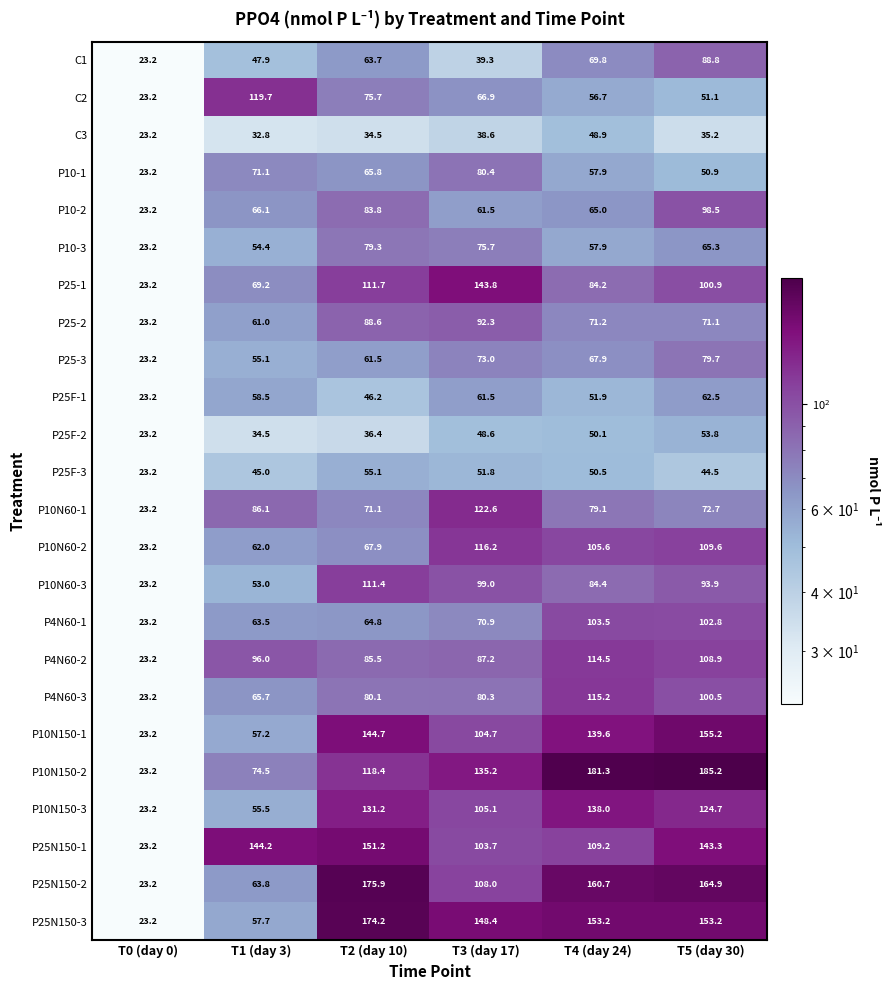

Is the value of P25F-2 at T2 (day 10) greater than the value of P25-3 at T0 (day 0)?

Yes